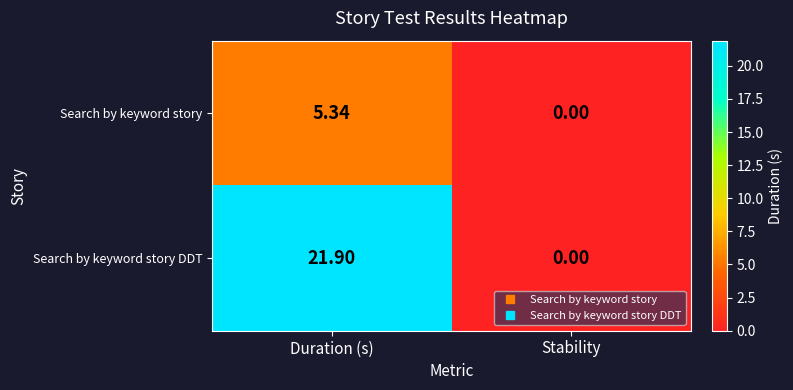

At which category is the sum across all series the highest?

Duration (s)